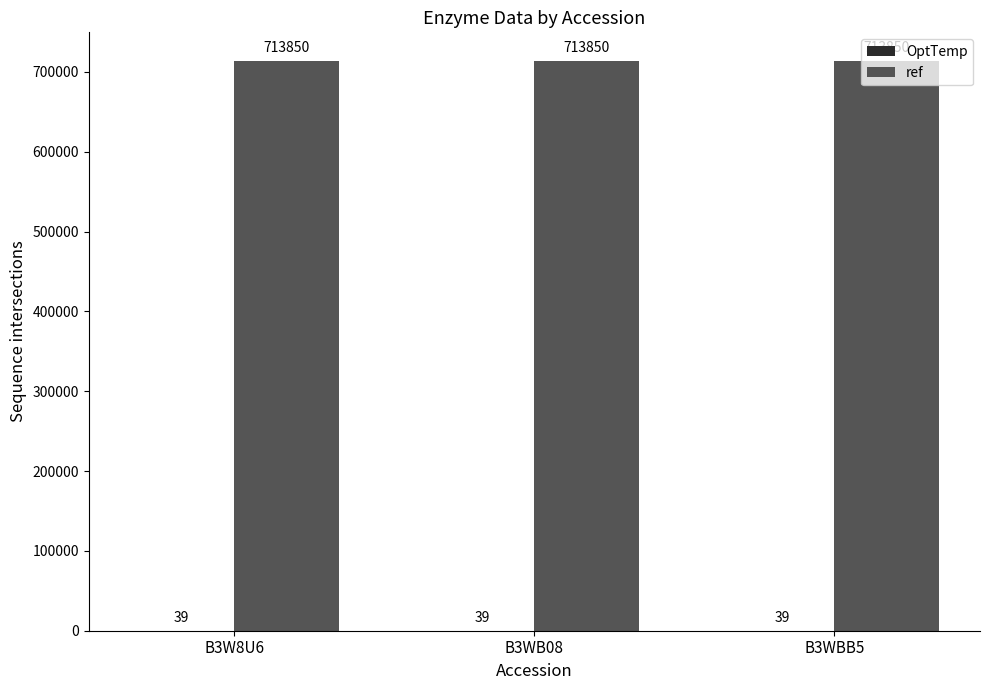

What is the sum of the ref values at B3W8U6 and B3WBB5?

1427700